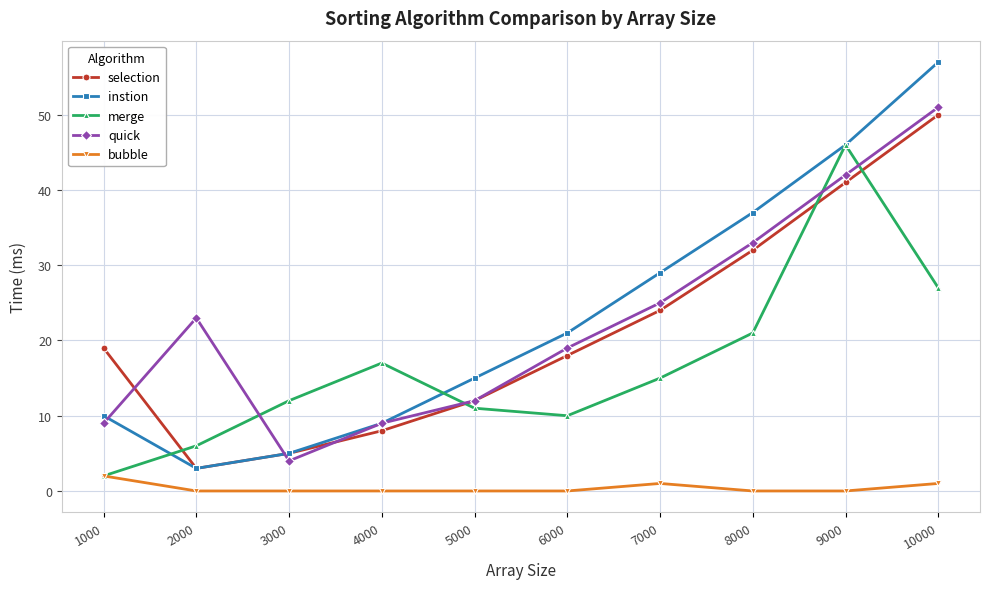

Reading right to left, what are all the values shown in this chart?

selection: 50	41	32	24	18	12	8	5	3	19
instion: 57	46	37	29	21	15	9	5	3	10
merge: 27	46	21	15	10	11	17	12	6	2
quick: 51	42	33	25	19	12	9	4	23	9
bubble: 1	0	0	1	0	0	0	0	0	2